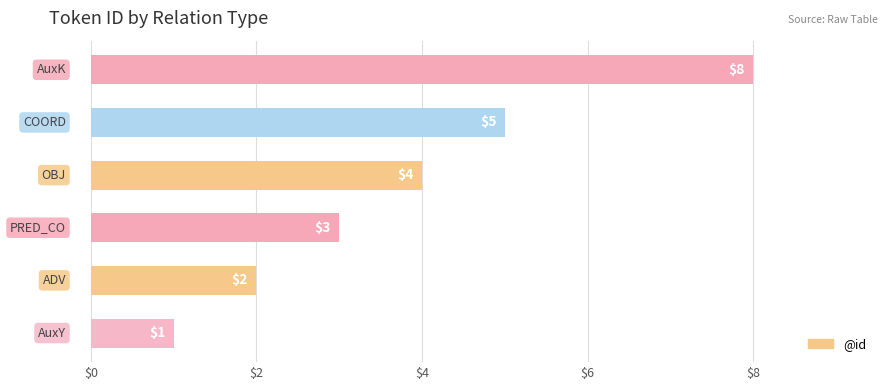

What is the average value?

4